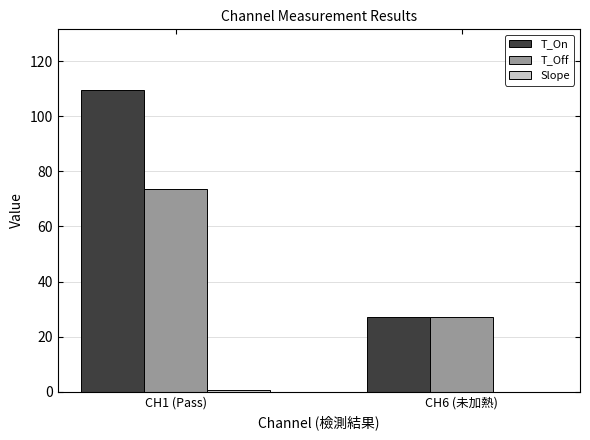

What is the average value of the T_Off series?

50.5